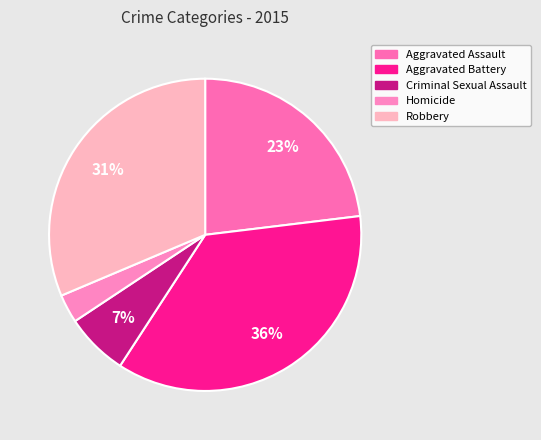

Rank the categories by value from lowest to highest.

Homicide, Criminal Sexual Assault, Aggravated Assault, Robbery, Aggravated Battery